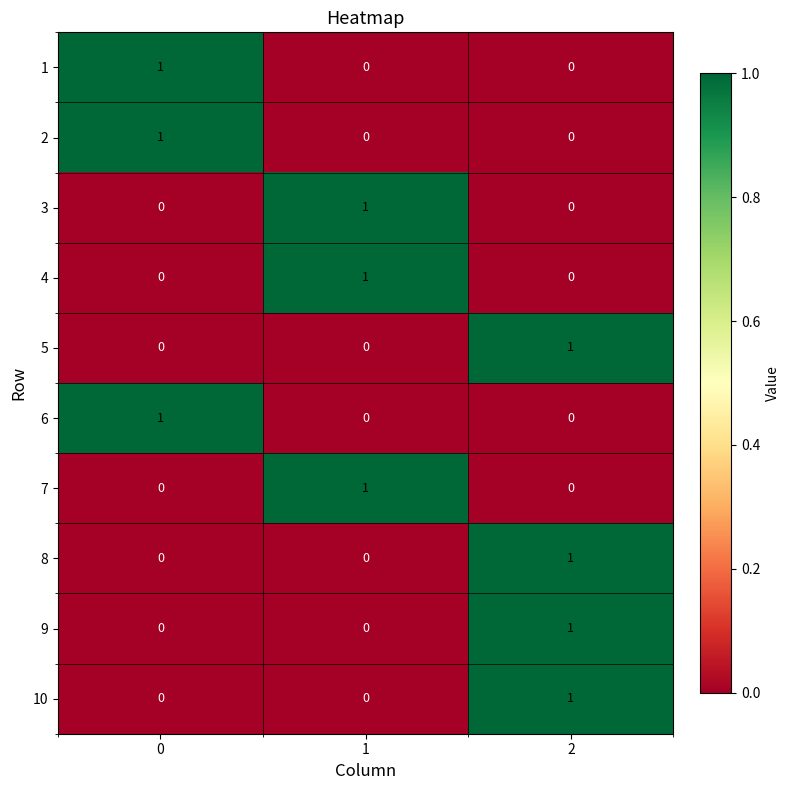

Count the 10 values in the range 0 to 1.

3